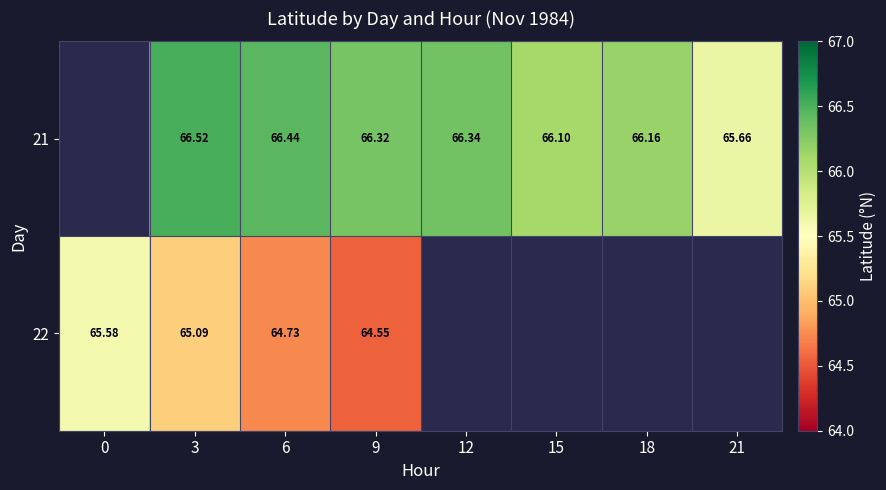

Is the value of 22 at 0 greater than the value of 21 at 21?

No